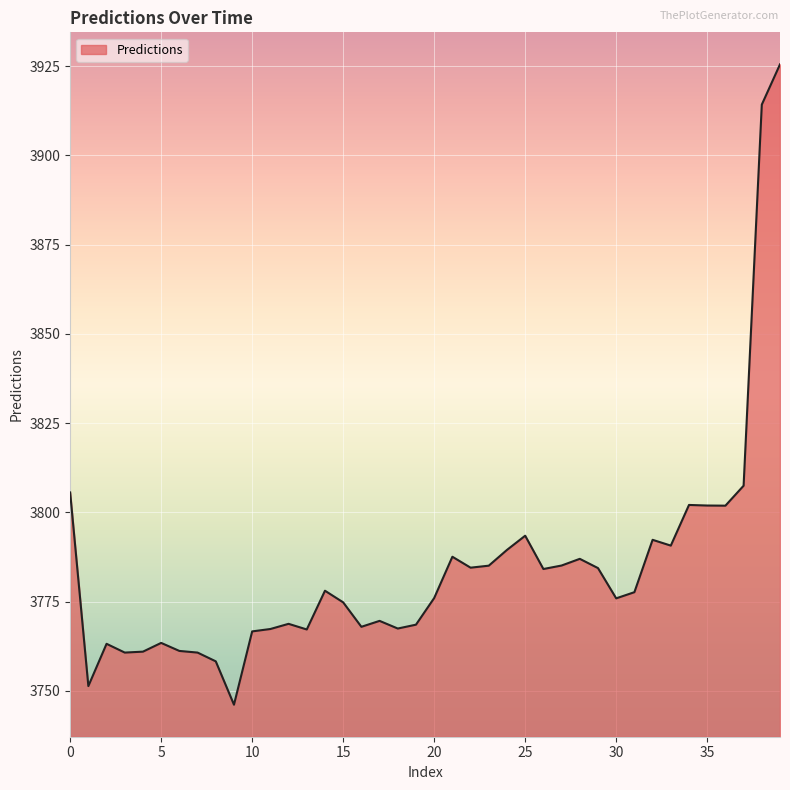

What is the maximum value shown in the chart?

3925.5